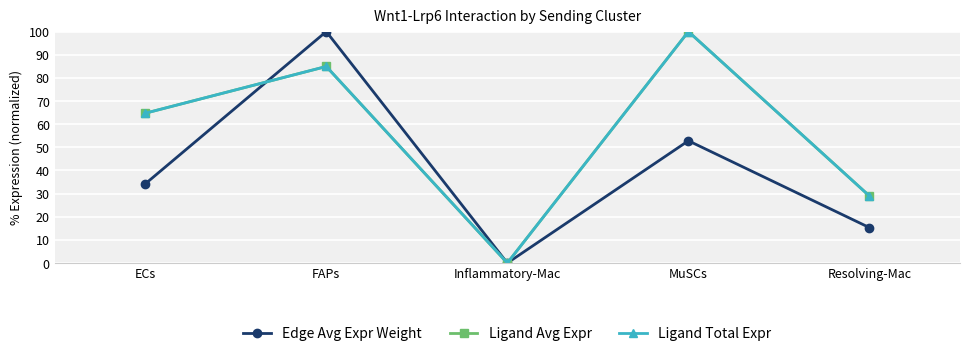

Where is the first local minimum for Edge Avg Expr Weight?

Inflammatory-Mac